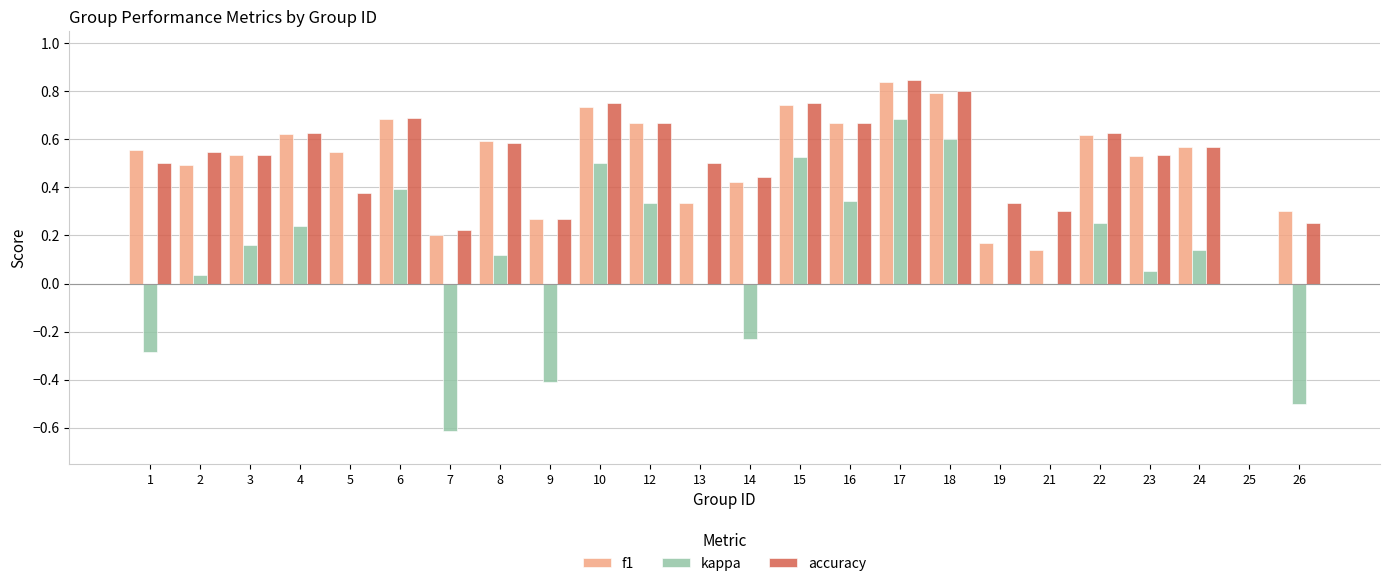

How many values in the accuracy series exceed 0?

23